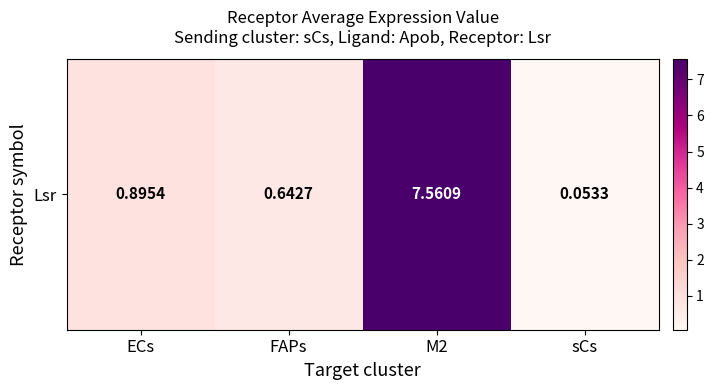

Reading right to left, transcribe all the data shown in this chart.

sCs=0.1	M2=7.6	FAPs=0.6	ECs=0.9